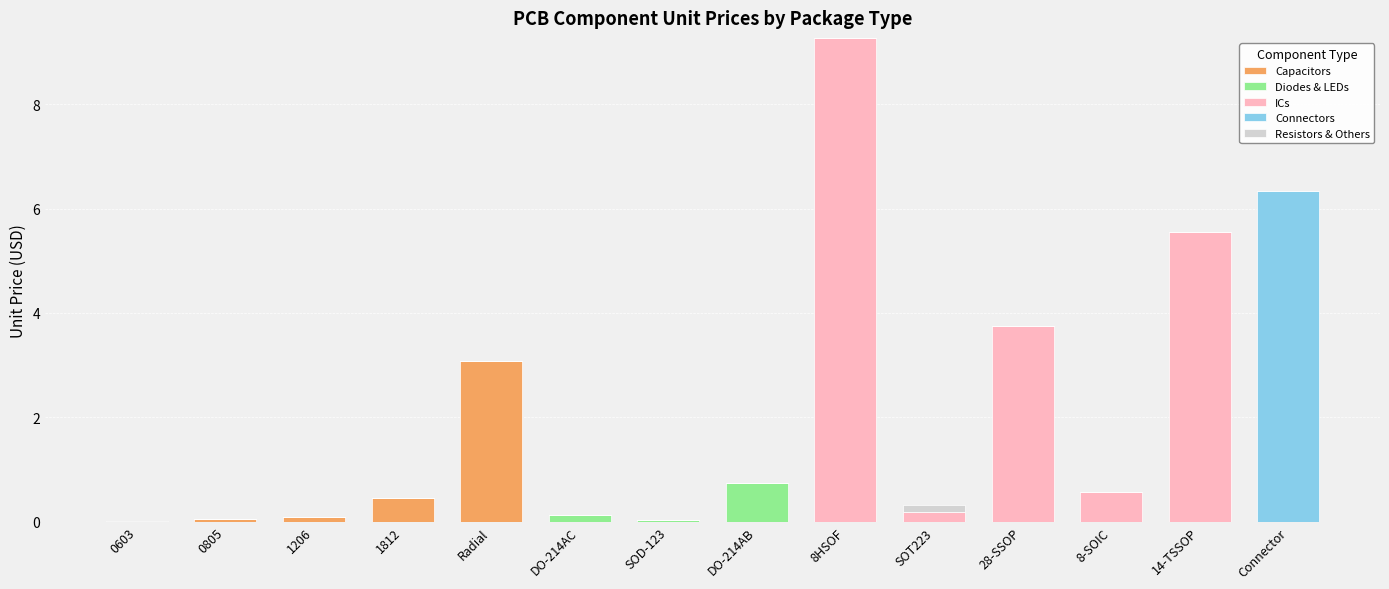

At which label does Capacitors reach its peak?

Radial